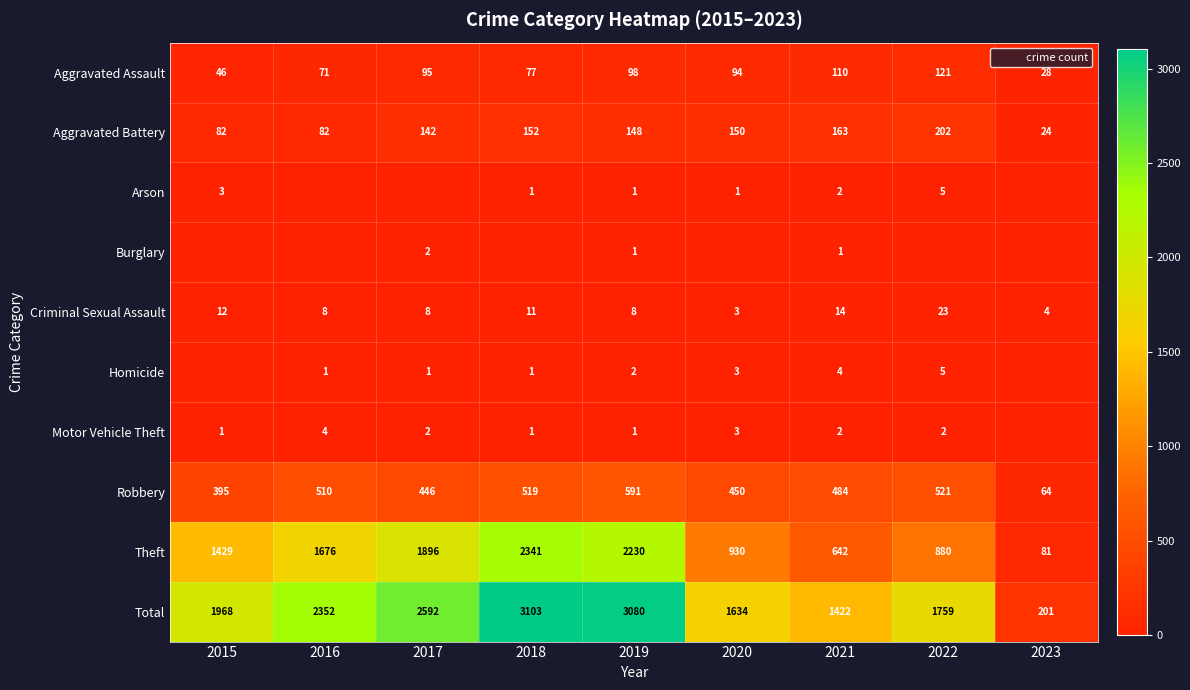

What is the difference between the Total values at 2022 and 2021?

337